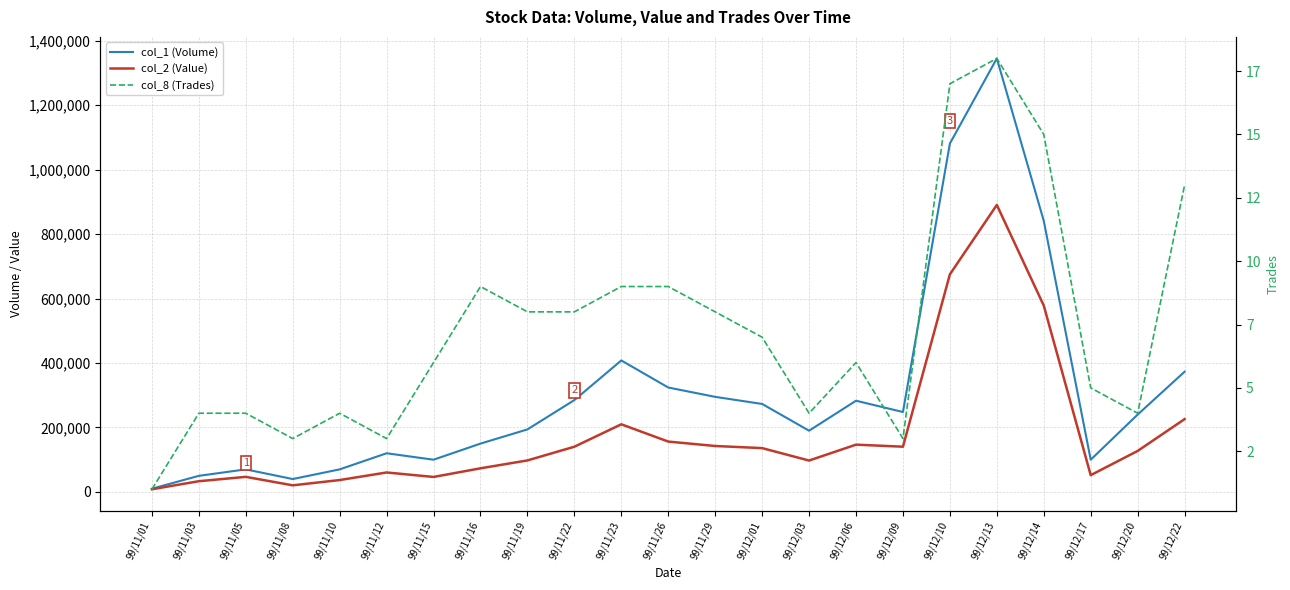

Reading left to right, what are all the values shown in this chart?

col_1 (Volume): 10000	50000	70000	40000	70000	120000	100000	150000	194000	285000	408000	324000	295000	273000	190000	283000	248000	1081000	1345000	841000	100000	240000	373000
col_2 (Value): 8300	33300	46800	20500	36900	60400	46500	73300	97760	140300	209860	156240	142550	135970	97400	146700	140360	675130	890450	578180	52000	127200	225870
col_8 (Trades): 1	4	4	3	4	3	6	9	8	8	9	9	8	7	4	6	3	17	18	15	5	4	13